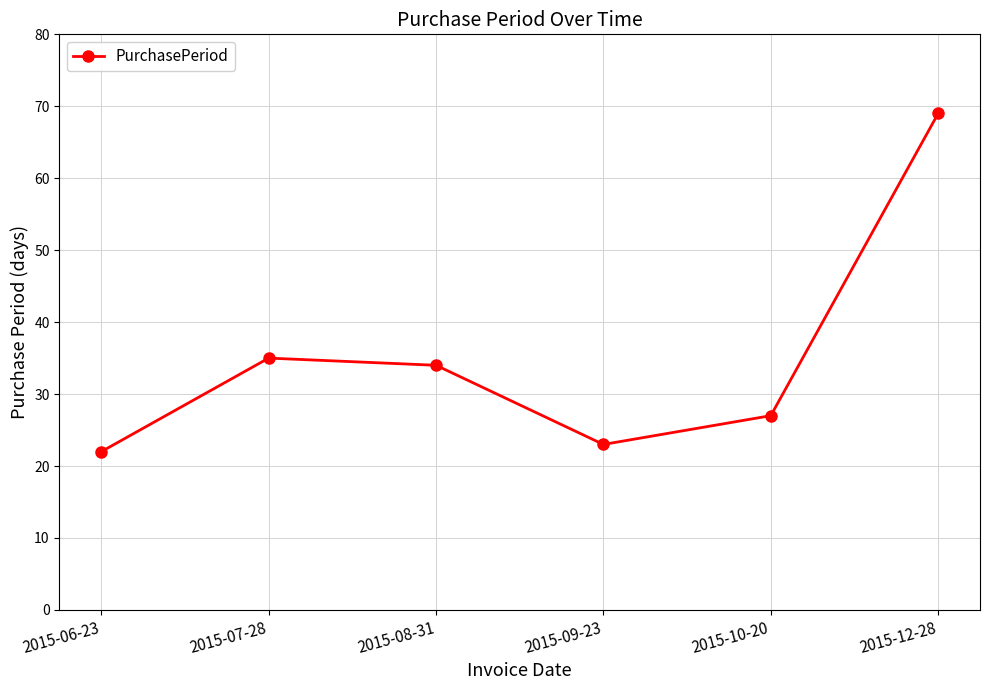

What is the maximum value shown in the chart?

69